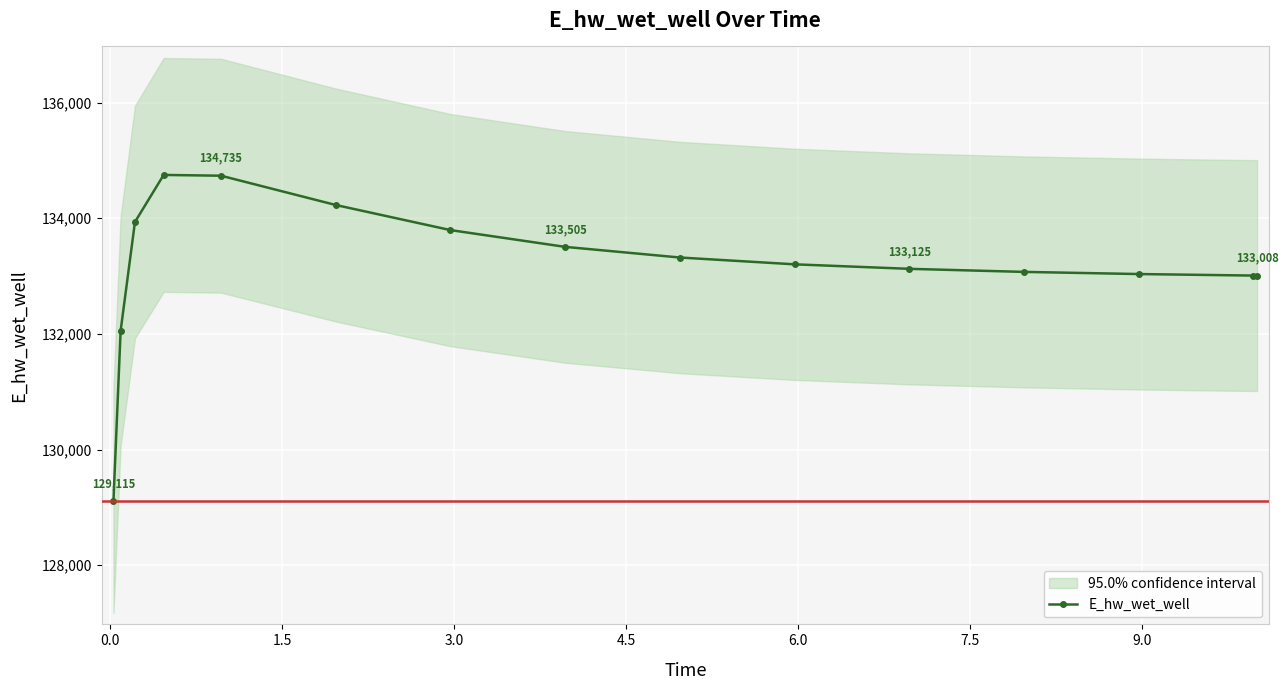

True or false: E_hw_wet_well has more than 0 interior local peaks.

True